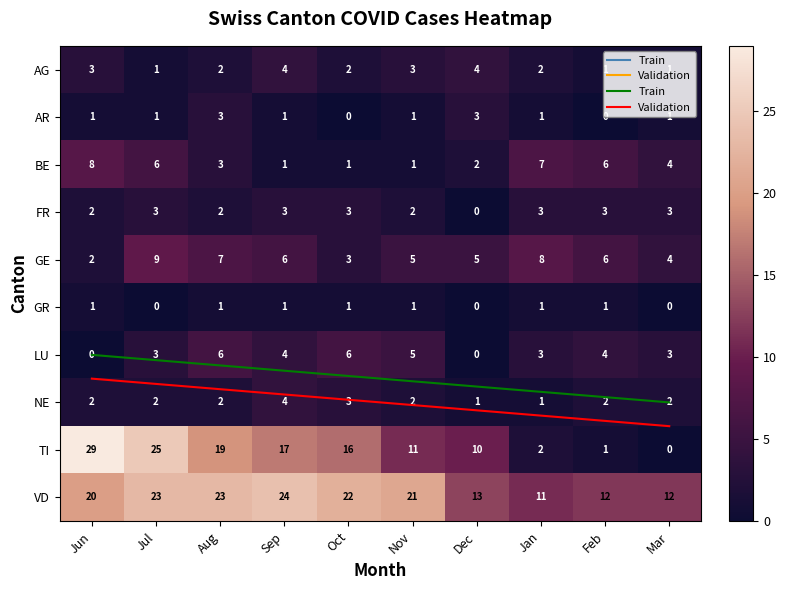

What is the sum of all GE values?

55